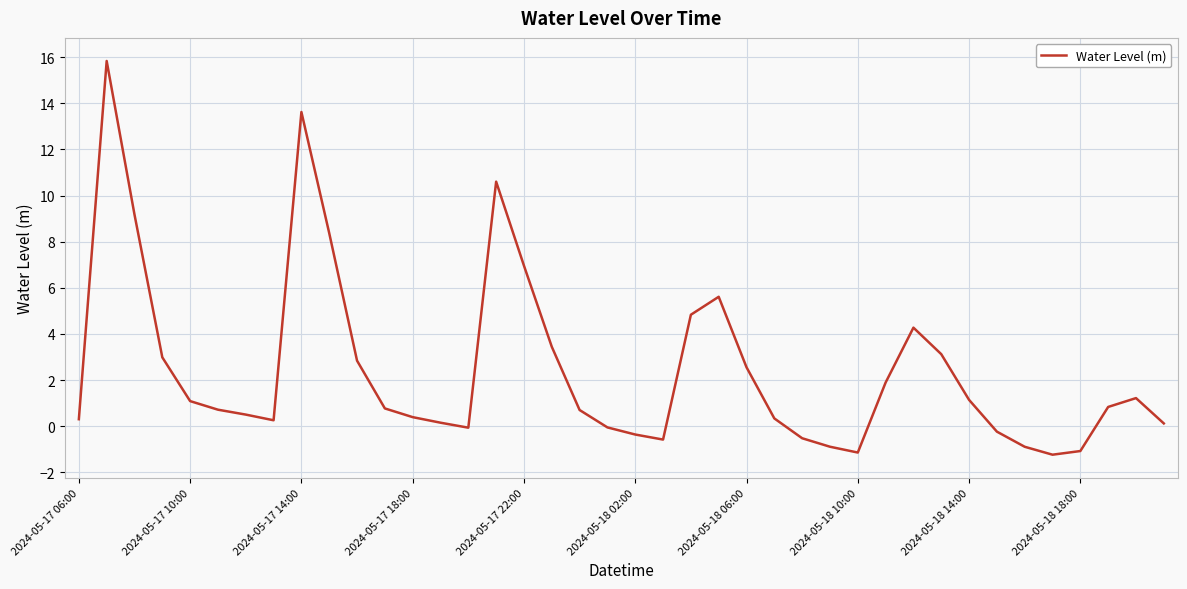

What is the greatest value displayed?

15.8